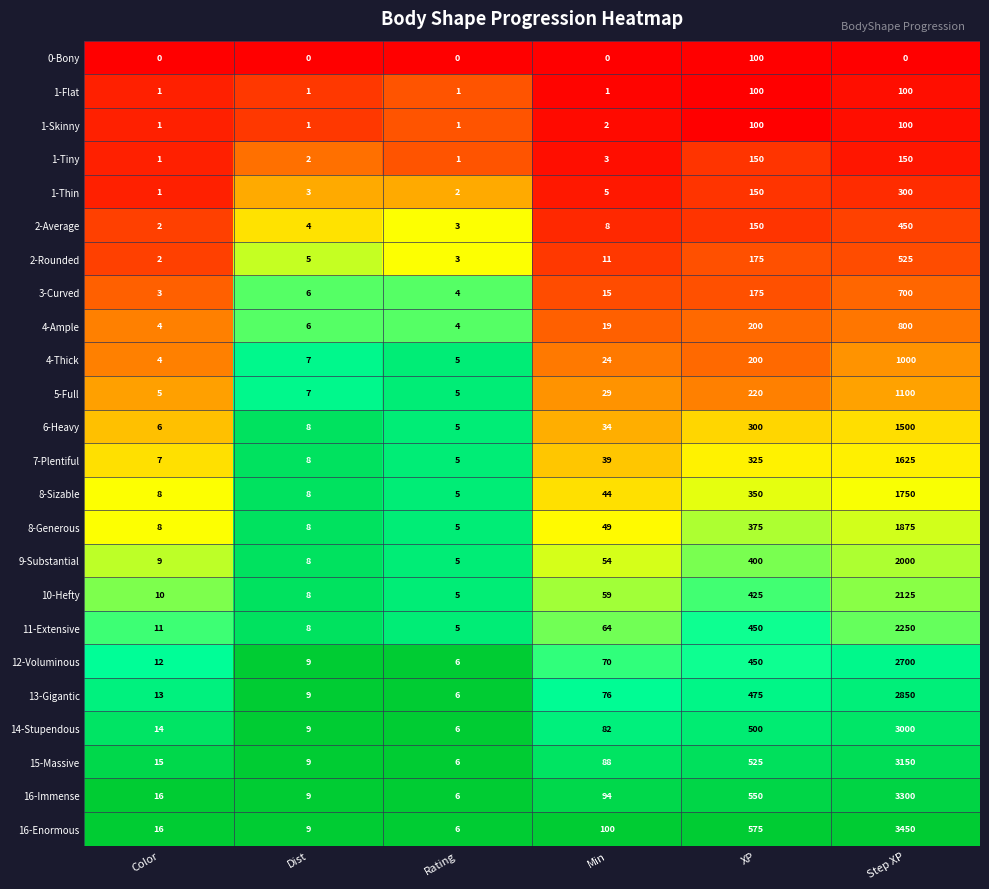

What is the difference between the maximum and minimum values in the 0-Bony series?

100